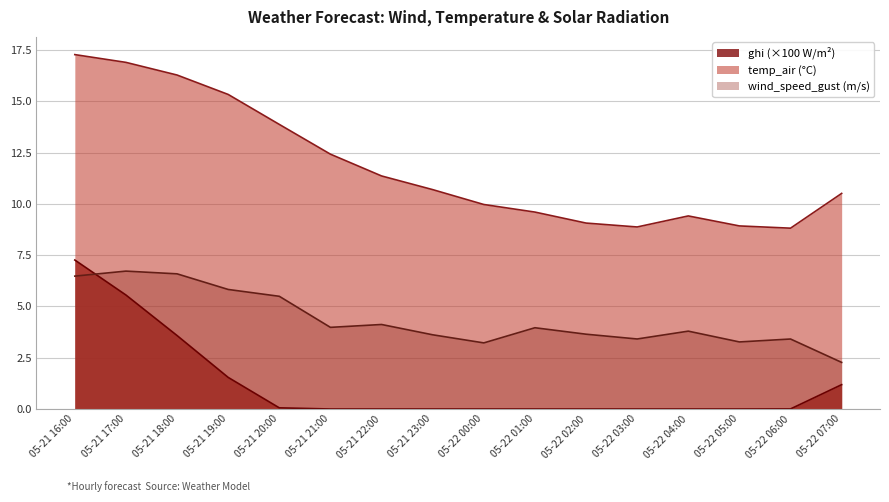

At how many categories does at least one series exceed 2?

16